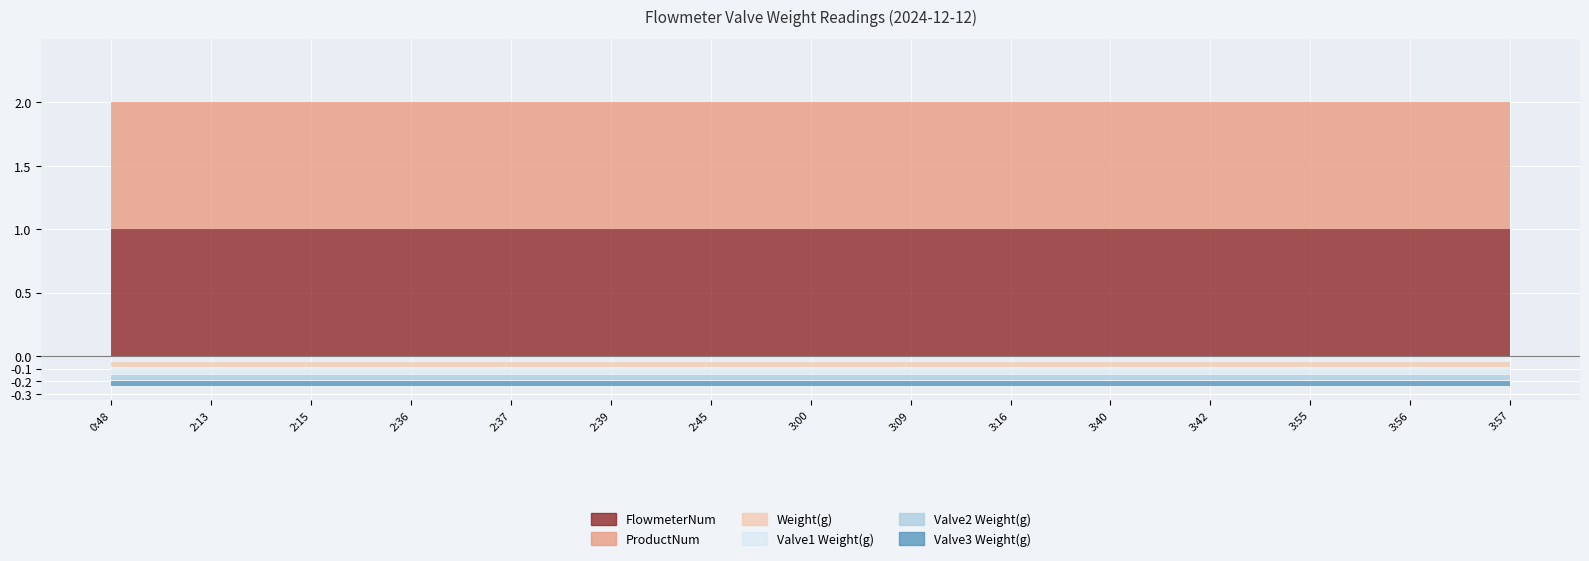

True or false: Valve3 Weight(g) and FlowmeterNum intersect in this chart.

False